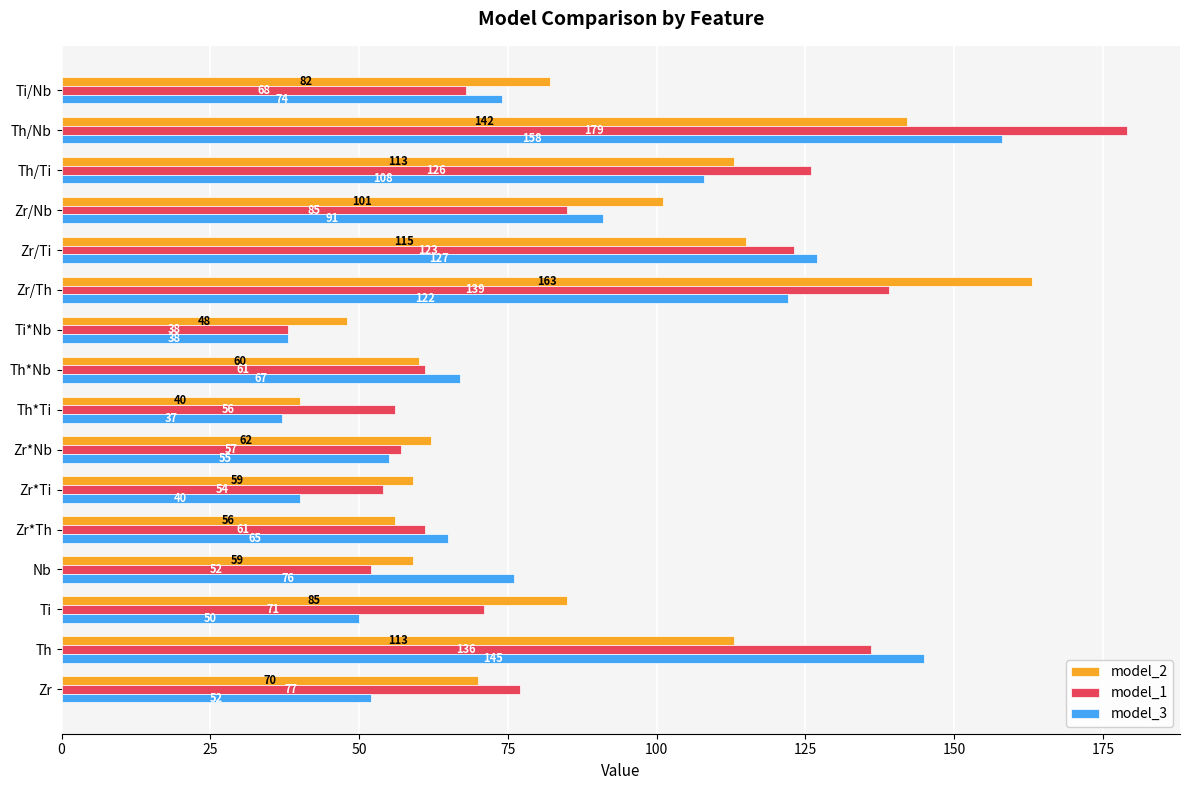

What is the approximate value of model_1 at Zr/Nb?

85